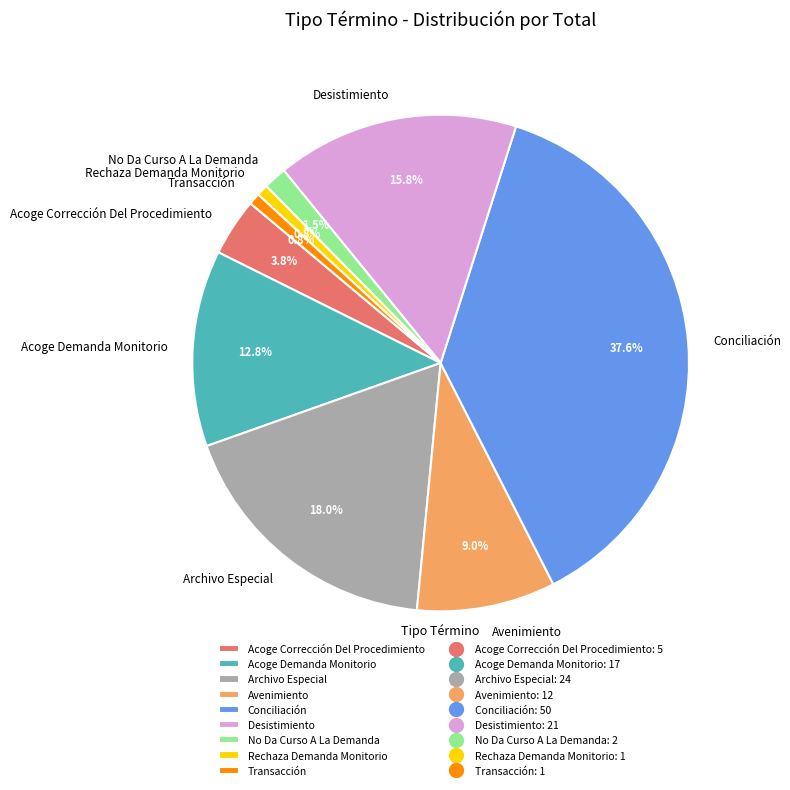

To the nearest percent, what portion does Avenimiento represent?

9%